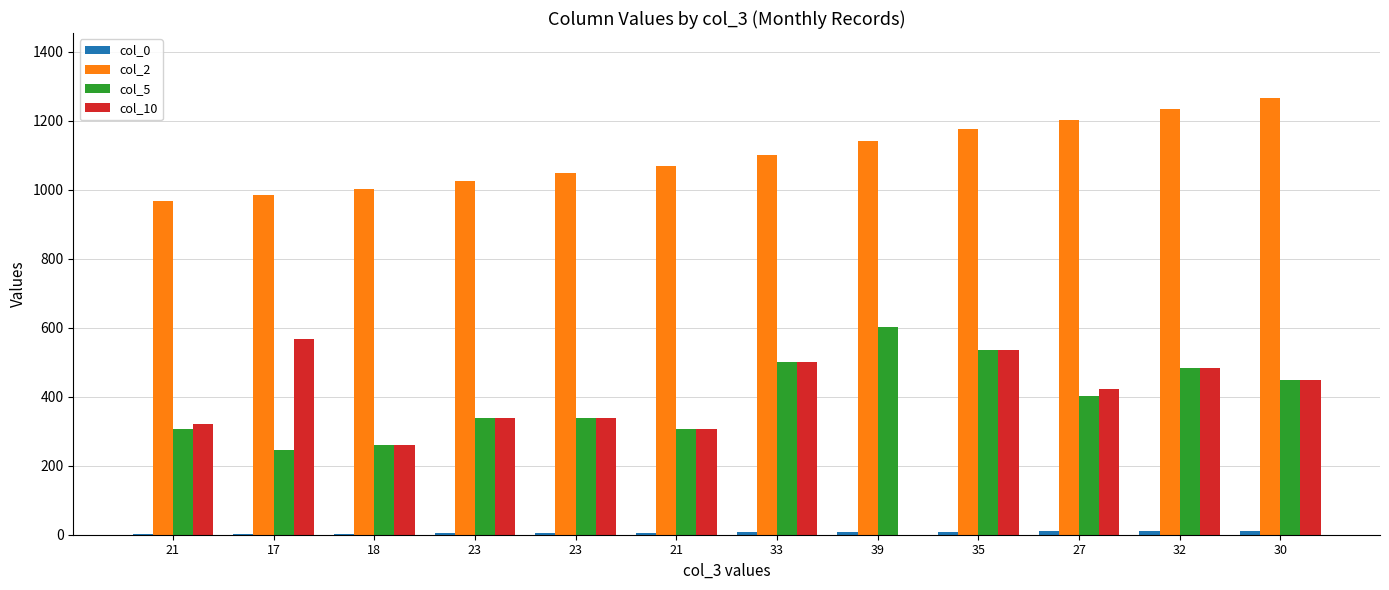

Reading left to right, transcribe all the data shown in this chart.

col_0: 21=1.0	17=2.0	18=3.0	23=4.0	23=5.0	21=6.0	33=7.0	39=8.0	35=9.0	27=10.0	32=11.0	30=12.0
col_2: 21=967.0	17=984.0	18=1002.0	23=1025.0	23=1048.0	21=1069.0	33=1102.0	39=1141.0	35=1176.0	27=1203.0	32=1235.0	30=1265.0
col_5: 21=306.0	17=245.0	18=260.0	23=338.0	23=338.0	21=306.0	33=501.0	39=603.0	35=535.0	27=402.0	32=484.0	30=450.0
col_10: 21=321.3	17=566.3	18=260.0	23=338.0	23=338.0	21=306.0	33=501.0	39=0.0	35=535.0	27=422.1	32=484.0	30=450.0